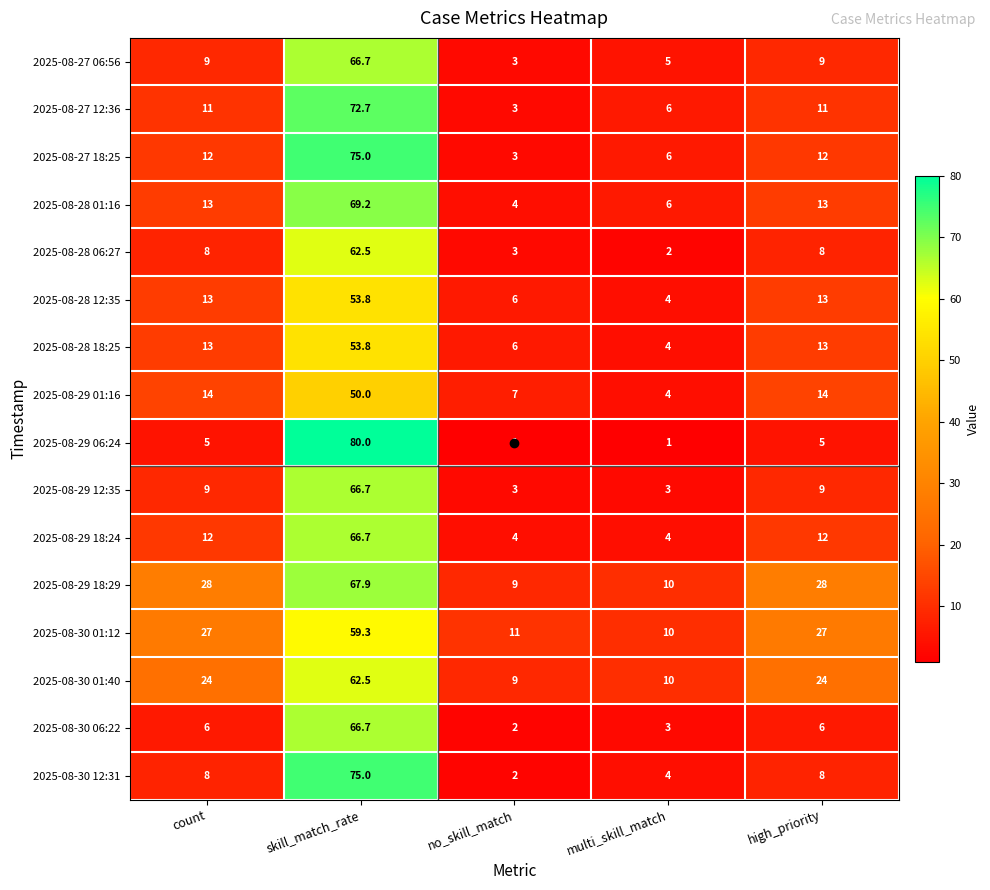

Is it true that 2025-08-29 01:16 equals 4.0 at multi_skill_match?

True